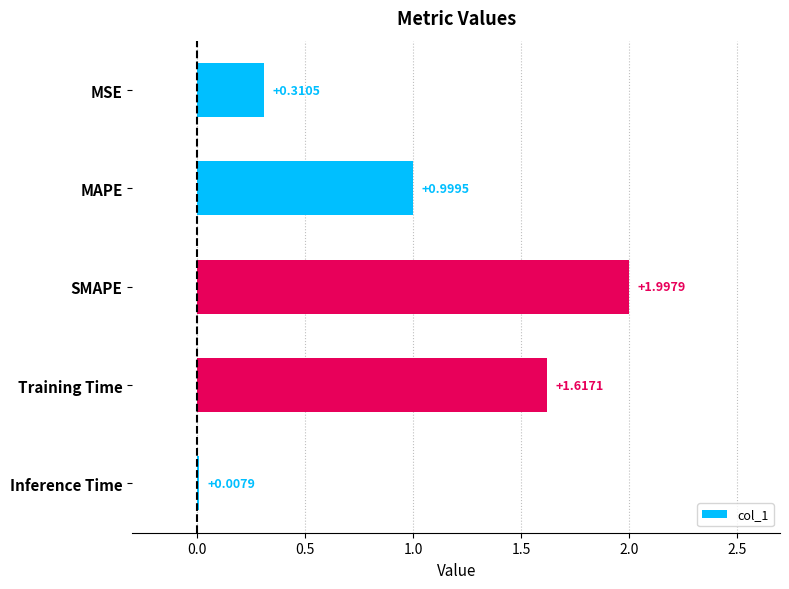

What is the sum of all values?

4.9